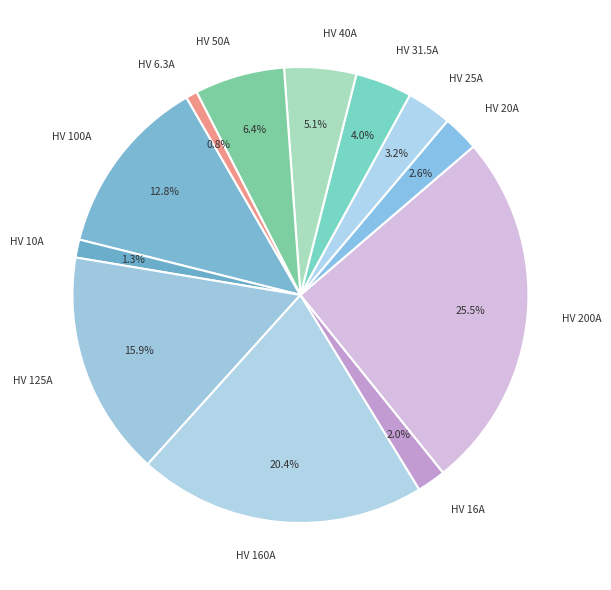

Combined, what portion of the pie is HV 25A and HV 200A?

28.7%